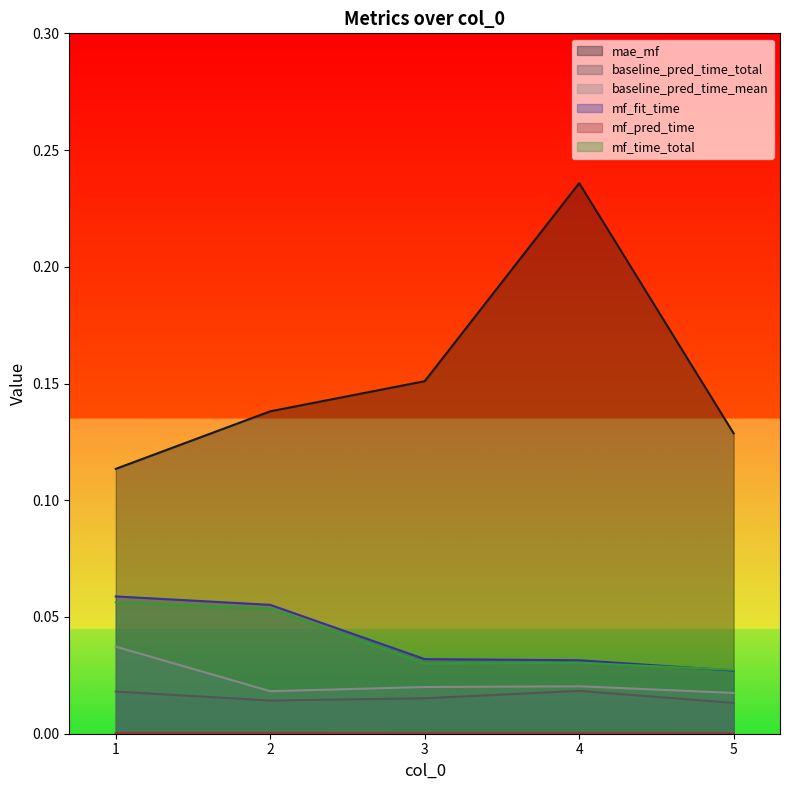

How many mf_fit_time values are between 0 and 1?

5